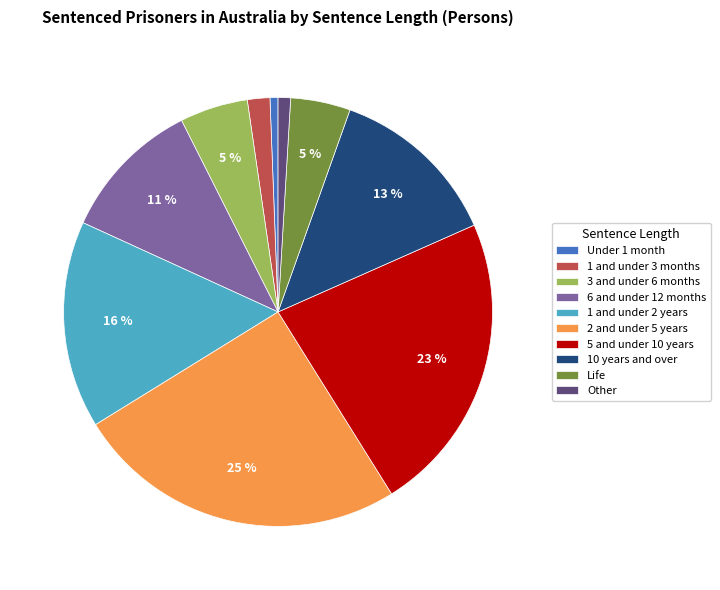

To the nearest percent, what portion does Under 1 month represent?

1%